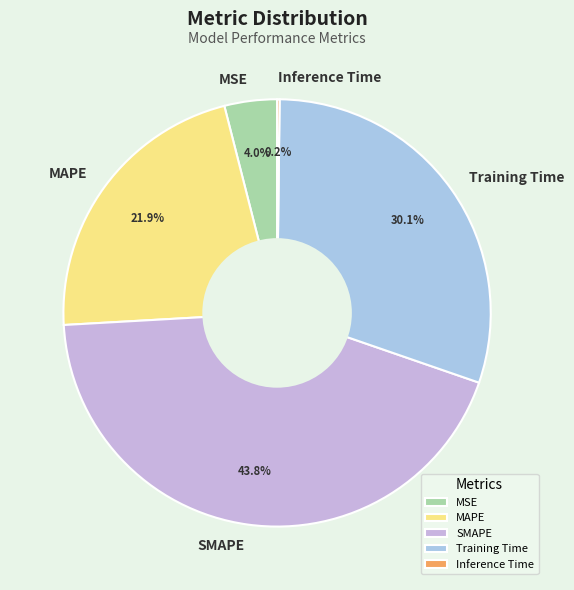

Is there a majority slice in this chart?

No